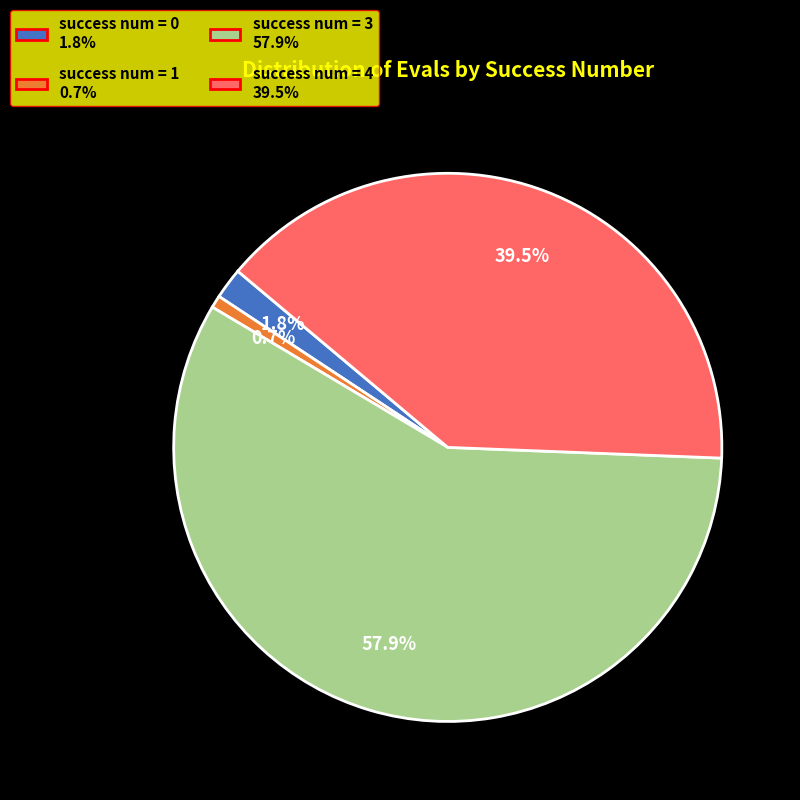

Does any single category account for the majority?

Yes